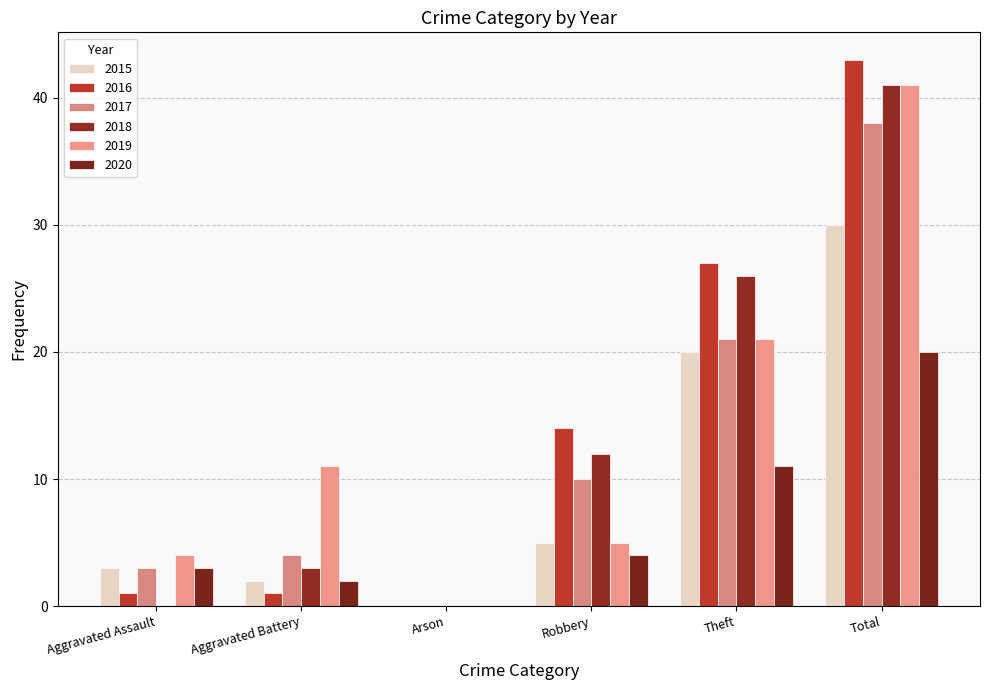

What is the sum of all 2015 values?

60